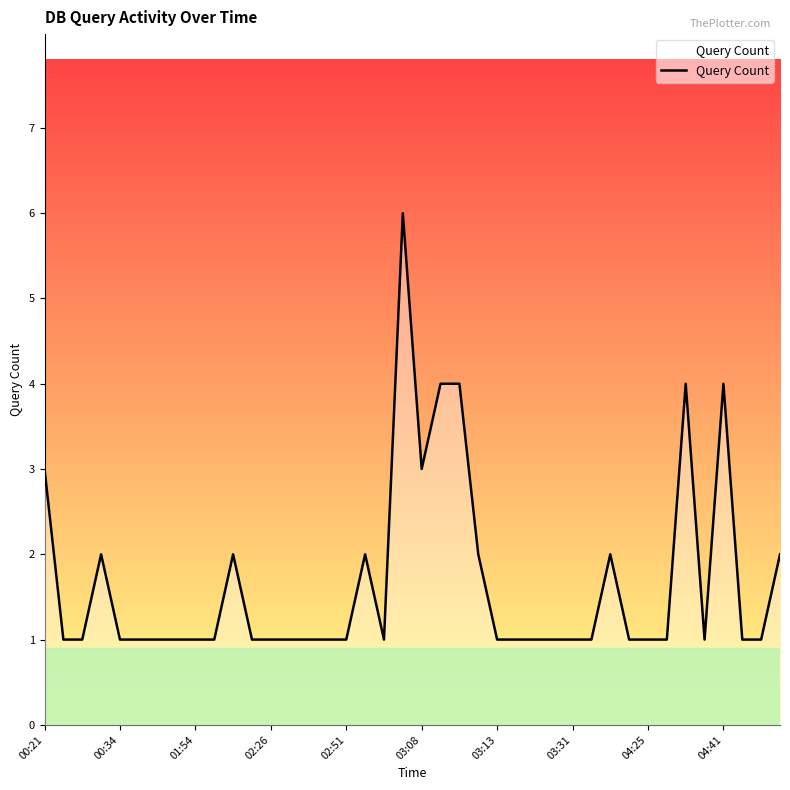

What is the difference between the maximum and minimum values?

5